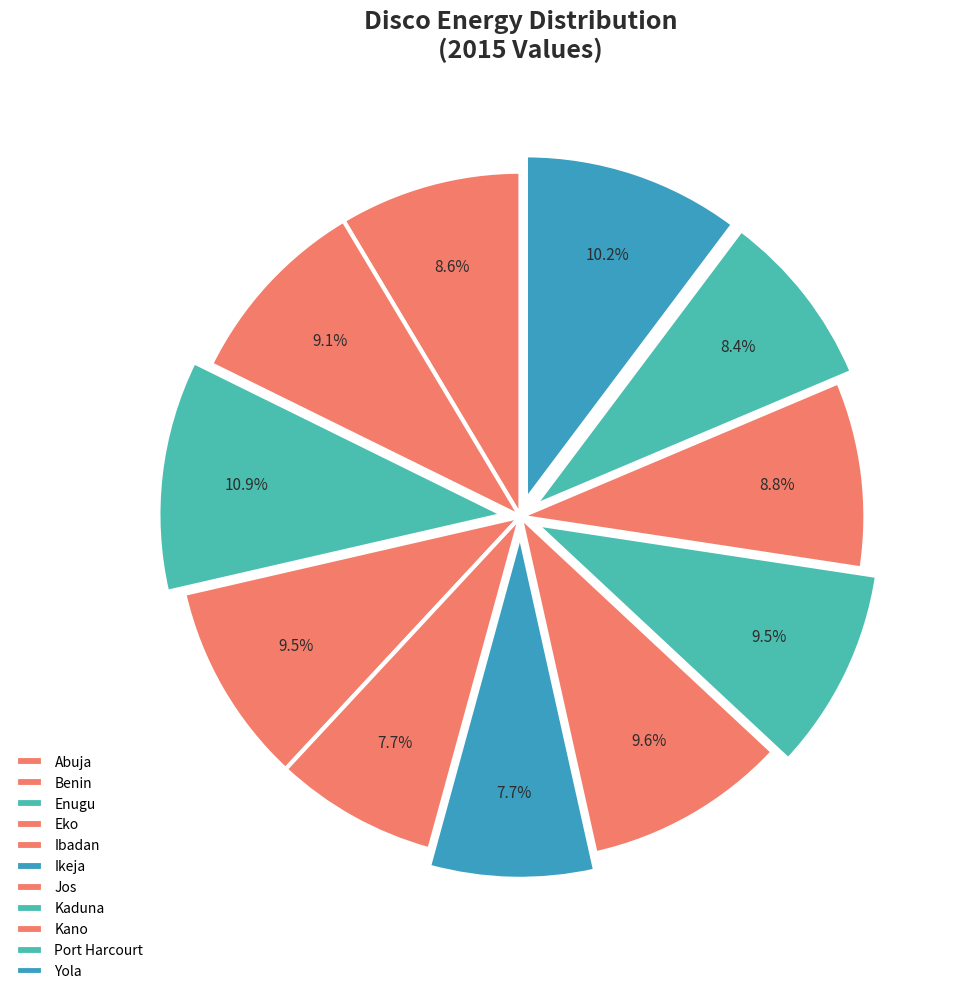

Count the number of slices in the pie.

11